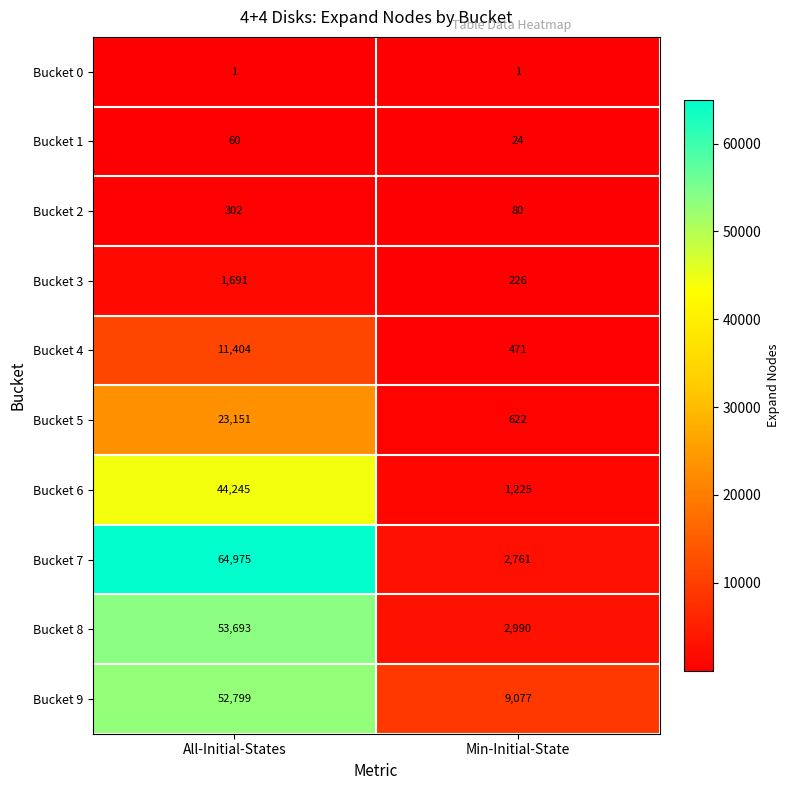

How many distinct data groups are displayed?

10